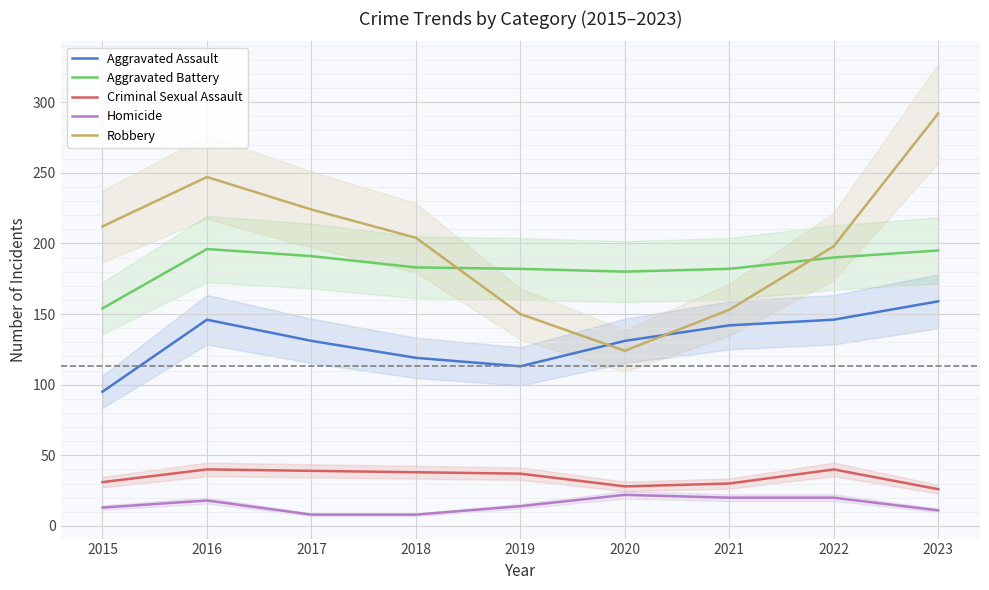

At how many categories does at least one series exceed 65?

9